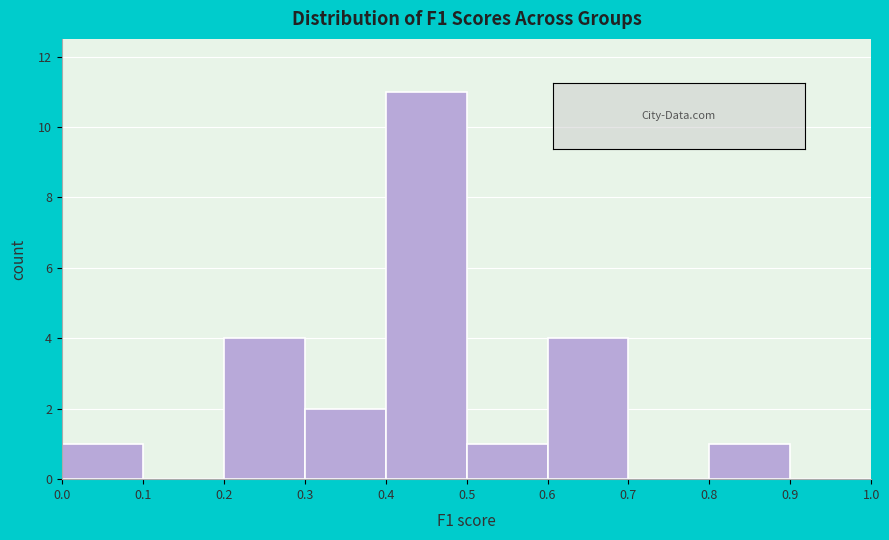

Reading left to right, transcribe this chart: for each bar, give the range it covers on the x-axis and its height. The values are not printed on the chart, so give them approximately, as read against the axis.

0.0 to 0.1: 1
0.1 to 0.2: 0
0.2 to 0.3: 4
0.3 to 0.4: 2
0.4 to 0.5: 11
0.5 to 0.6: 1
0.6 to 0.7: 4
0.7 to 0.8: 0
0.8 to 0.9: 1
0.9 to 1.0: 0